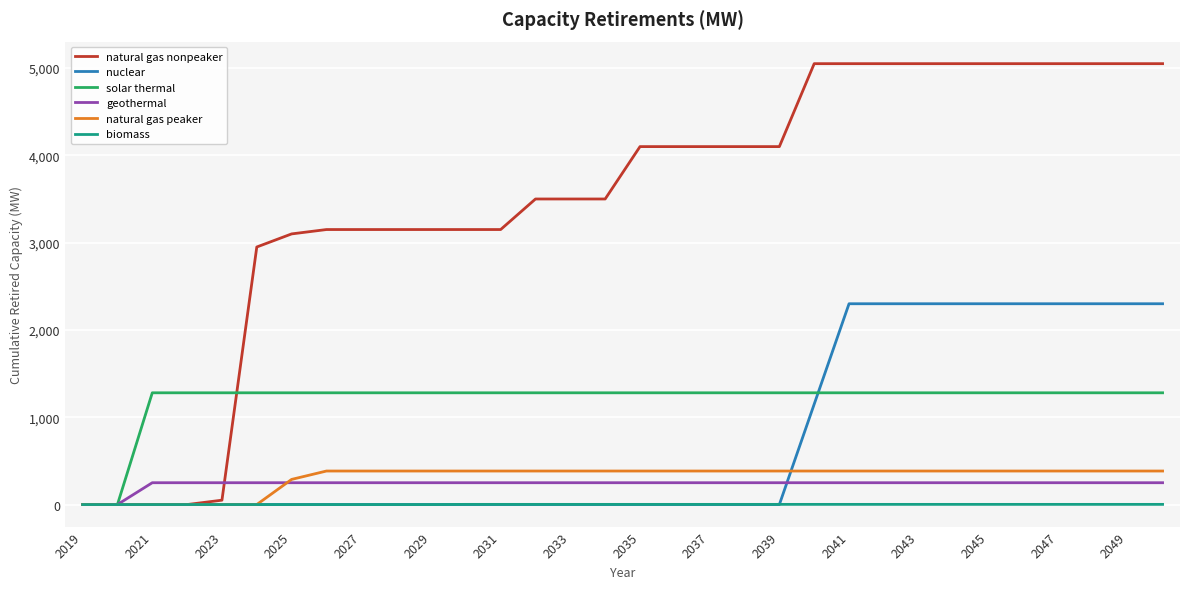

Which series has the largest range (max minus min)?

natural gas nonpeaker